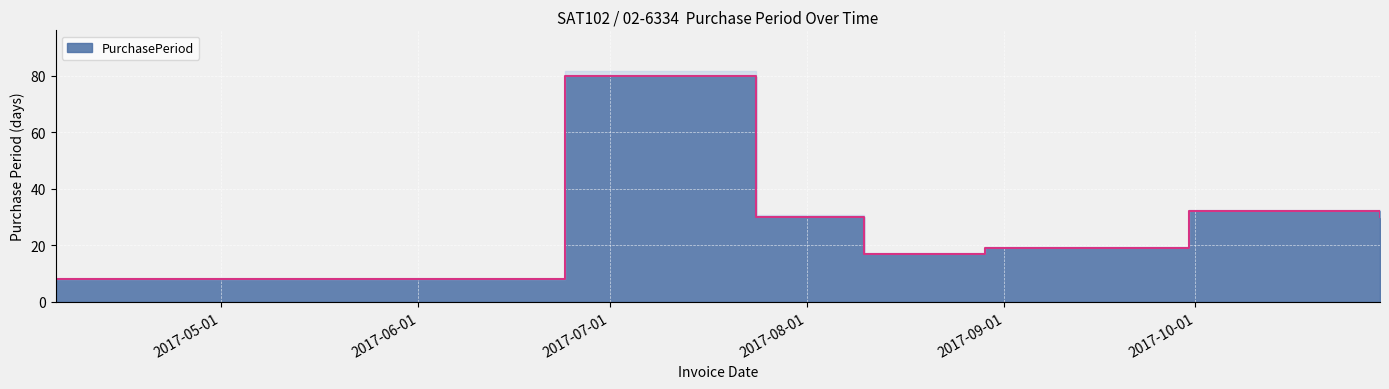

Rank the categories by value from lowest to highest.

2017-04-05, 2017-08-10, 2017-08-29, 2017-07-24, 2017-10-30, 2017-09-30, 2017-06-24